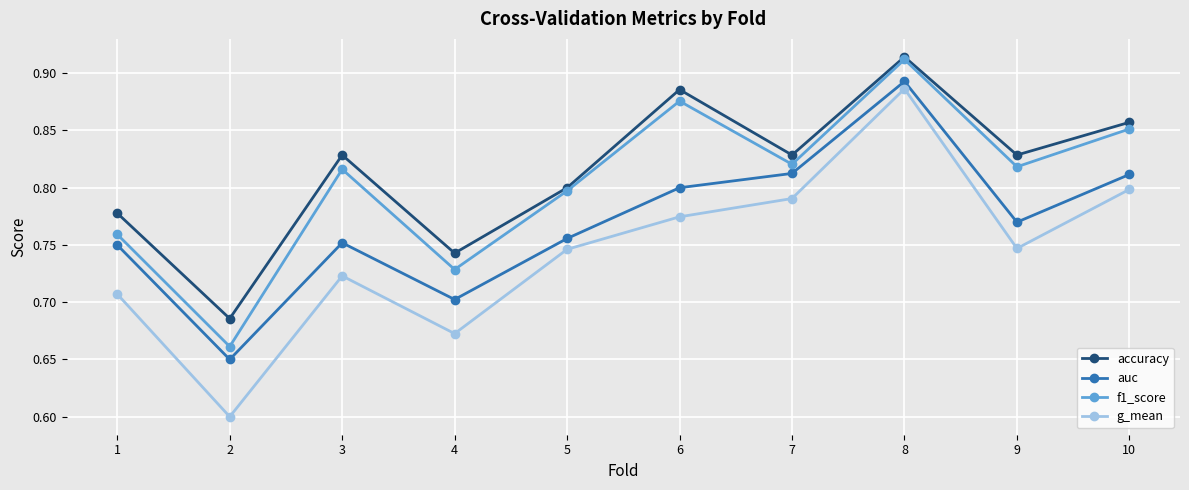

What is the sum of the accuracy values at 1 and 9?

1.6